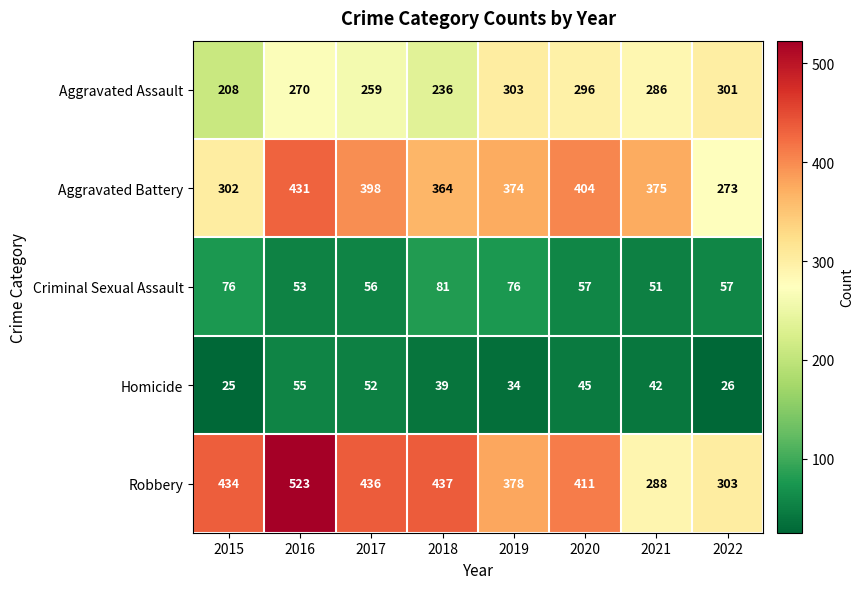

What is the difference between the highest and lowest values at 2020?

366